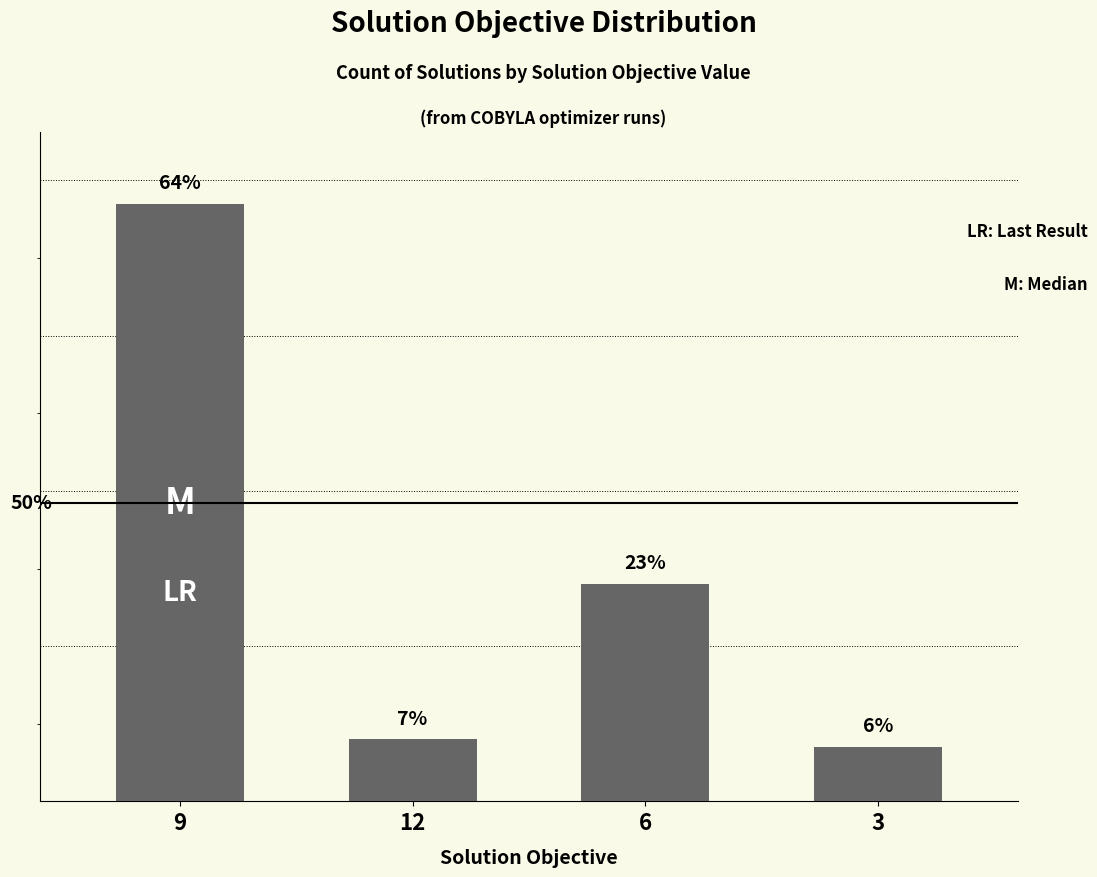

Where is the data nearest to the value 42?

6